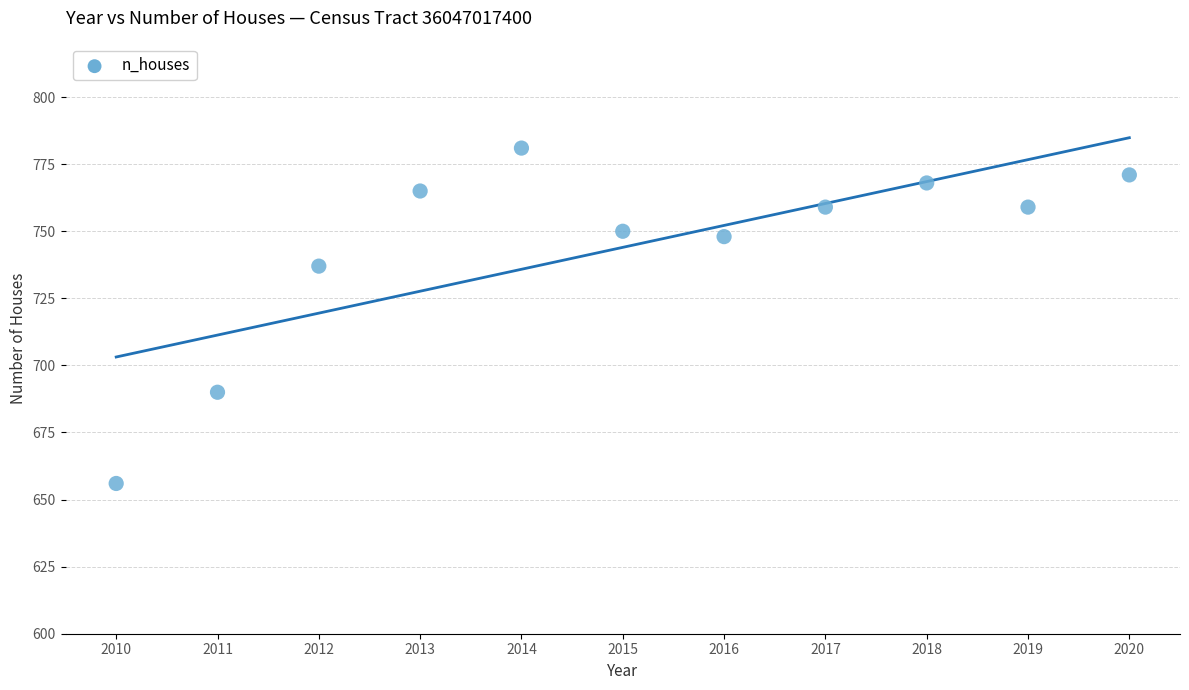

What Y value in the scatter plot is closest to 718?

737